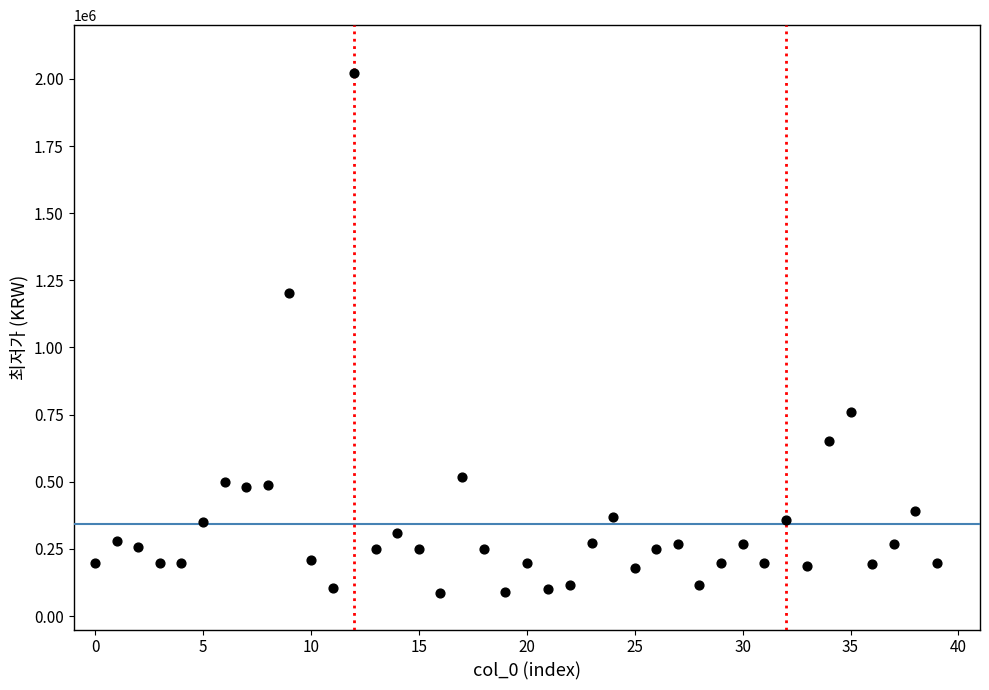

What Y value in the scatter plot is closest to 1054280?

1204000